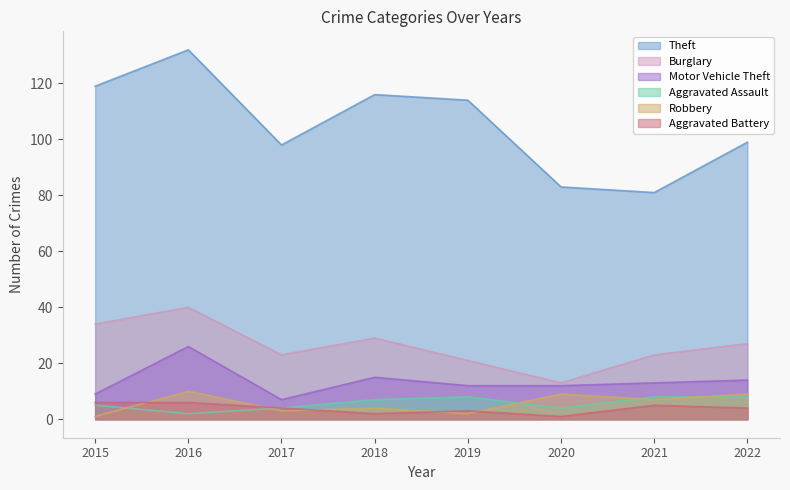

The value of Robbery at 2021 is 7. True or false?

True